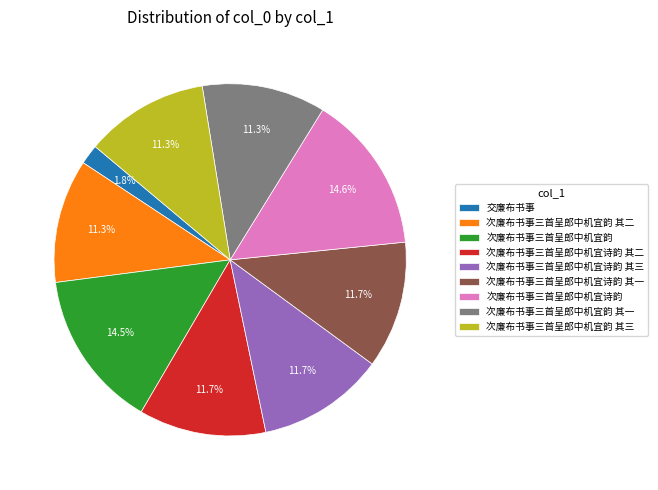

Is there a majority slice in this chart?

No